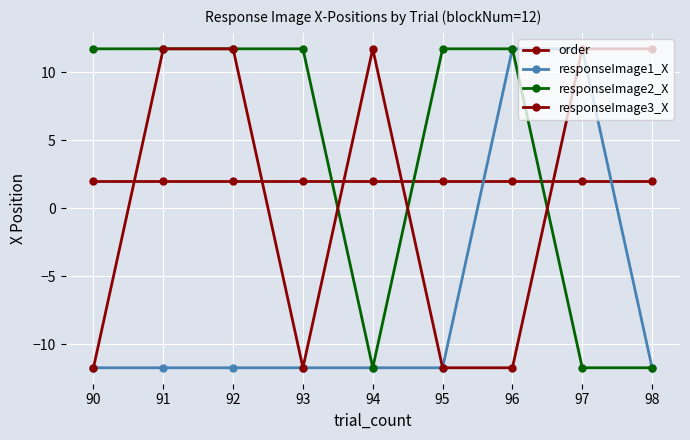

At which label is order closest to 2?

90